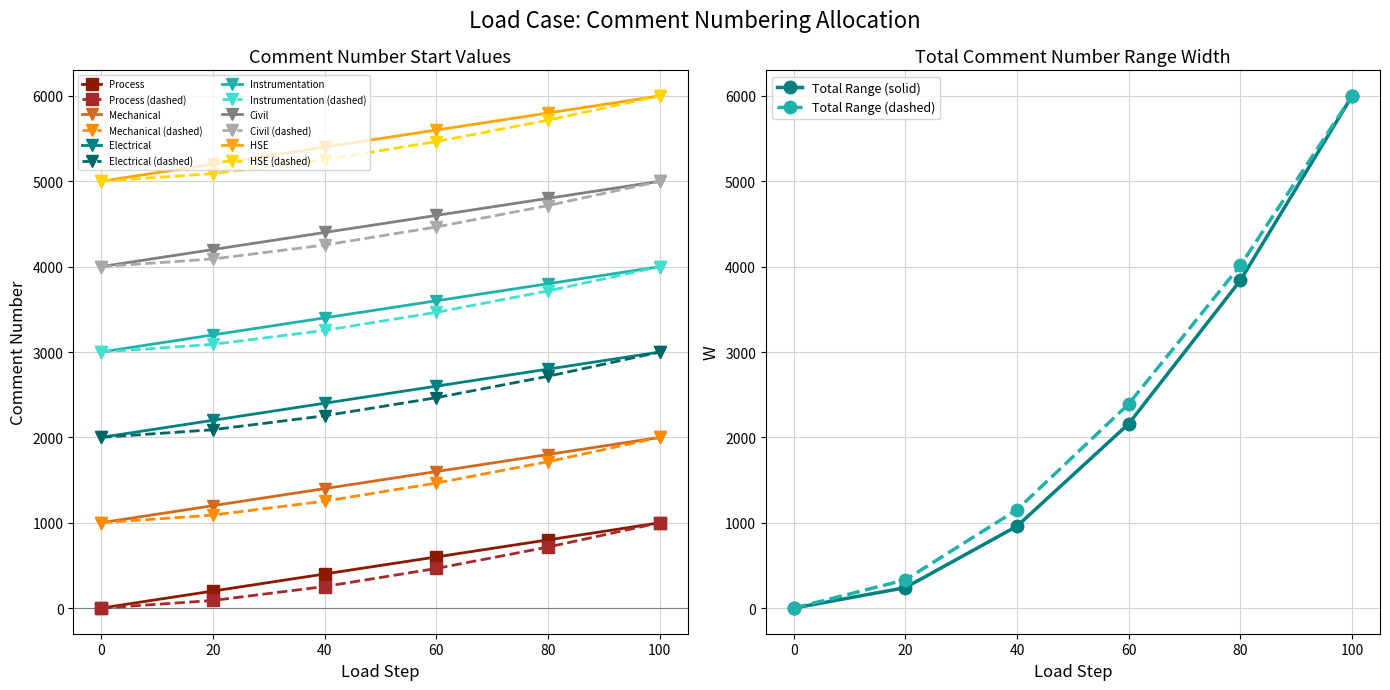

True or false: Process has more than 2 interior local peaks.

False